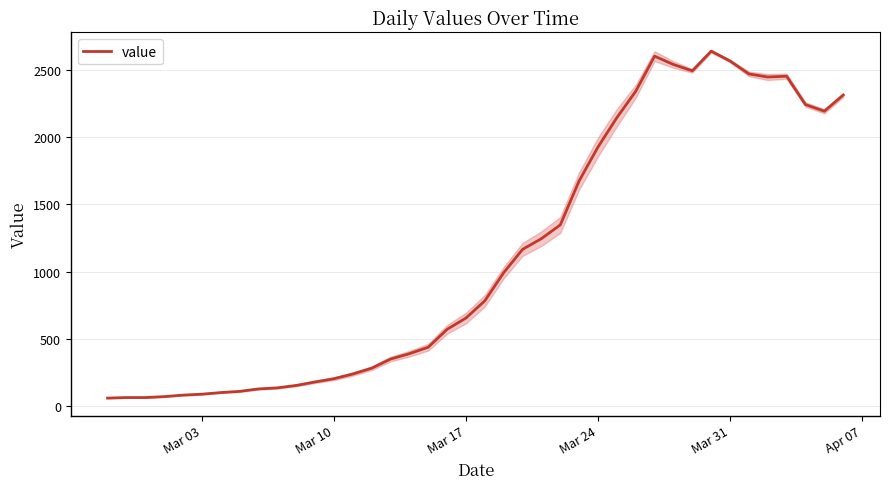

How many distinct data groups are displayed?

1